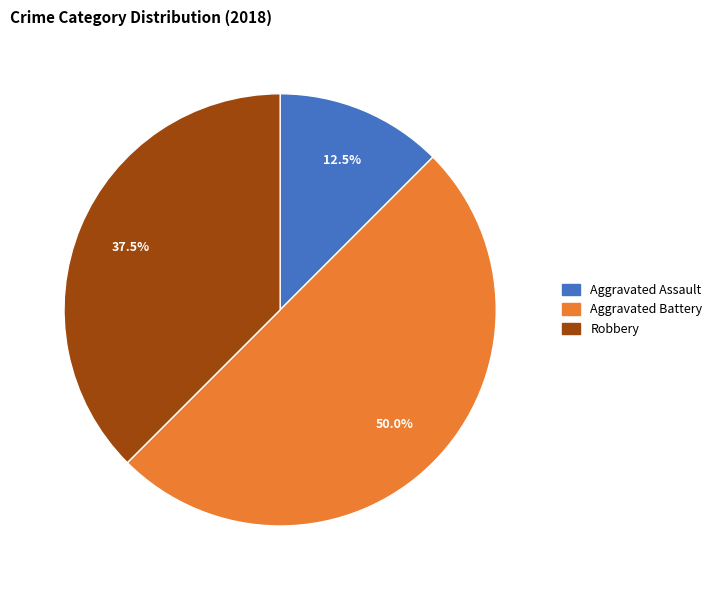

How many slices are in this pie chart?

3